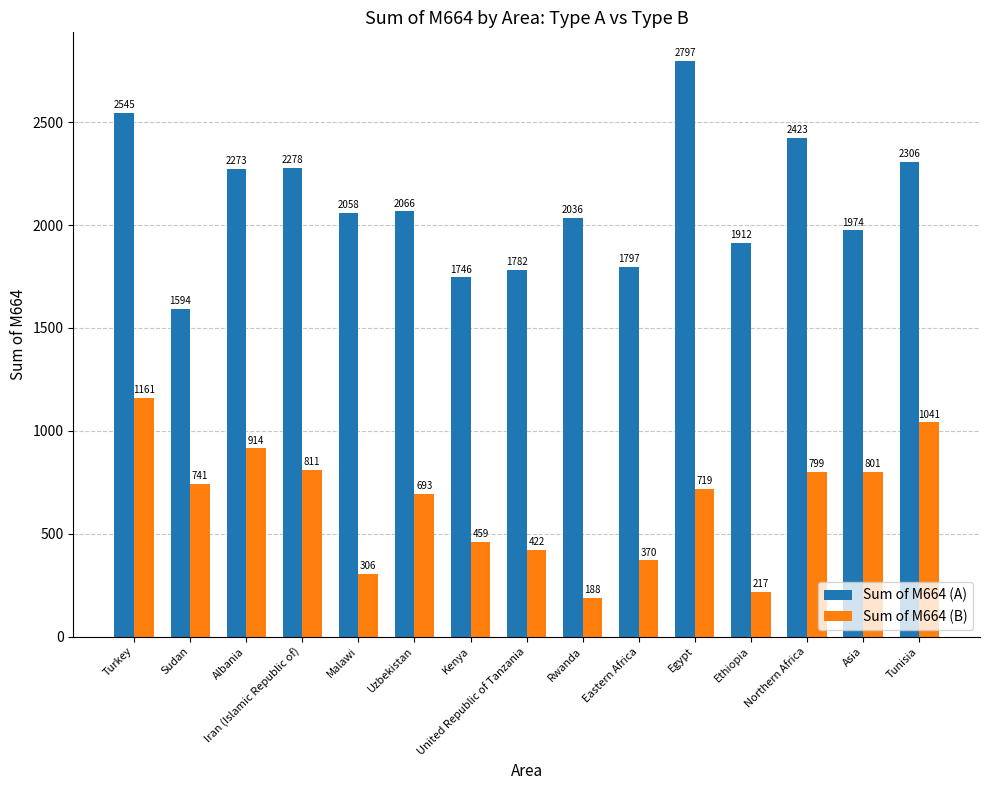

The Sum of M664 (B) series shows 217 at Ethiopia. True or false?

True